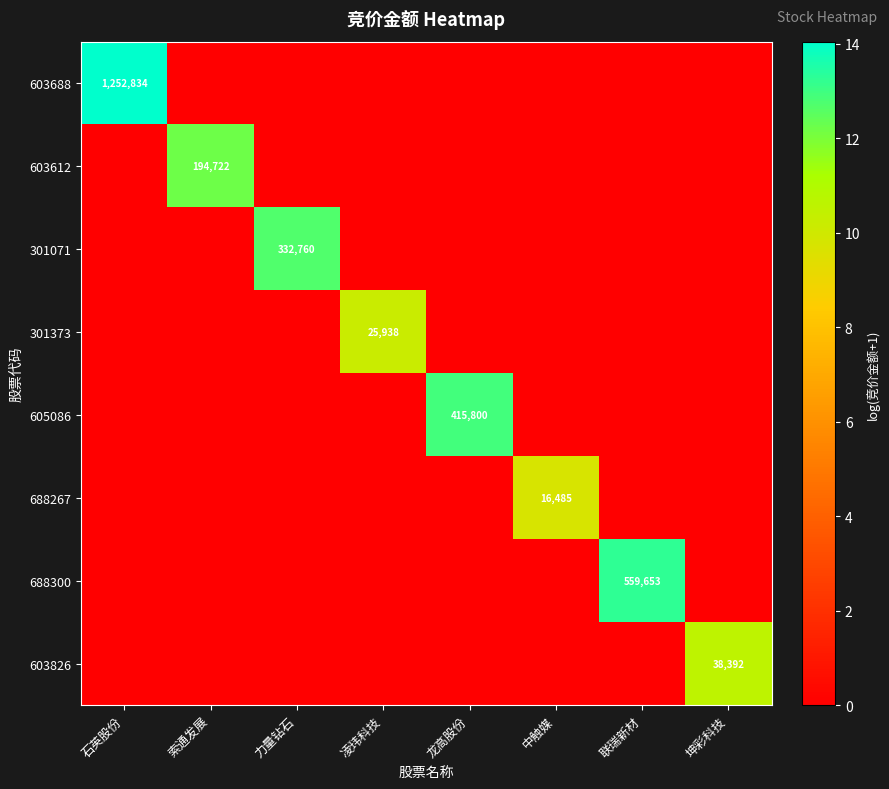

What is the total value across all series at 龙高股份?

12.9